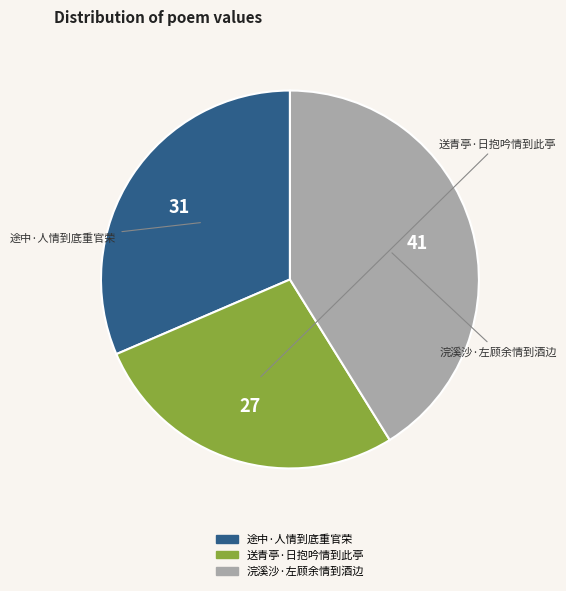

Which category has the smallest portion of the pie?

送青亭·日抱吟情到此亭